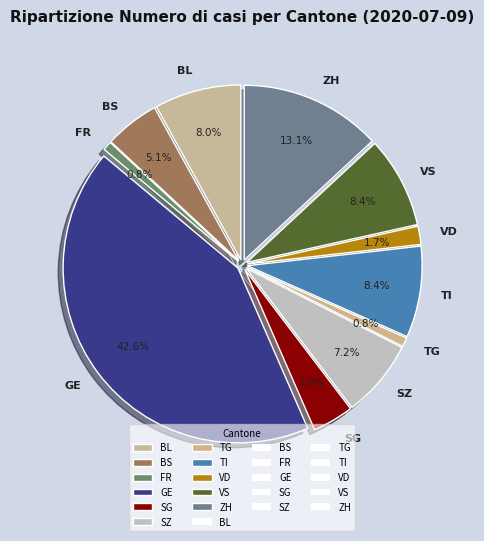

To the nearest percent, what is the difference between the TG and VD slice percentages?

1%